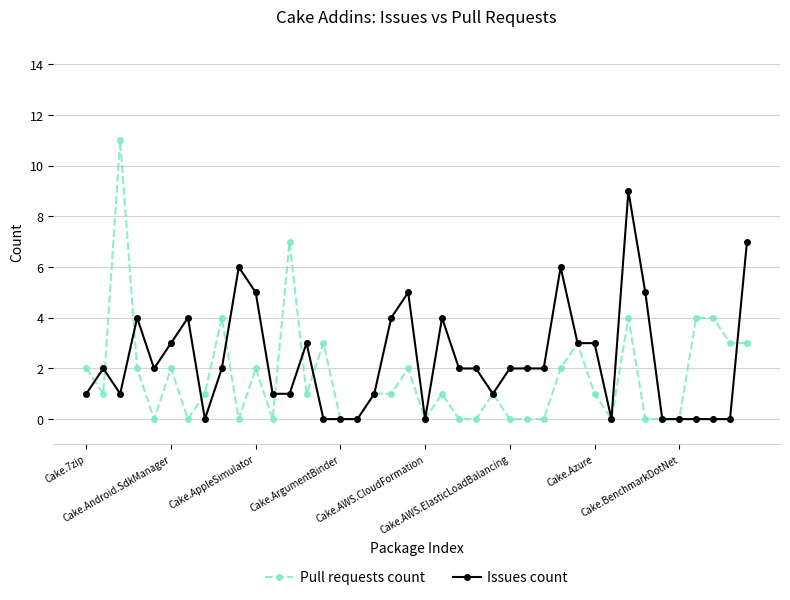

Which series has the largest range (max minus min)?

Pull requests count